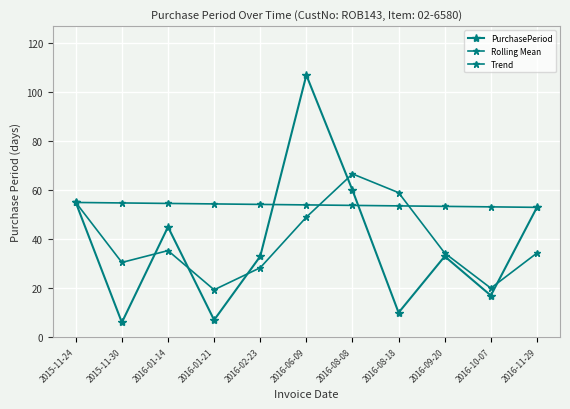

At which category does PurchasePeriod reach its first local peak?

2016-01-14